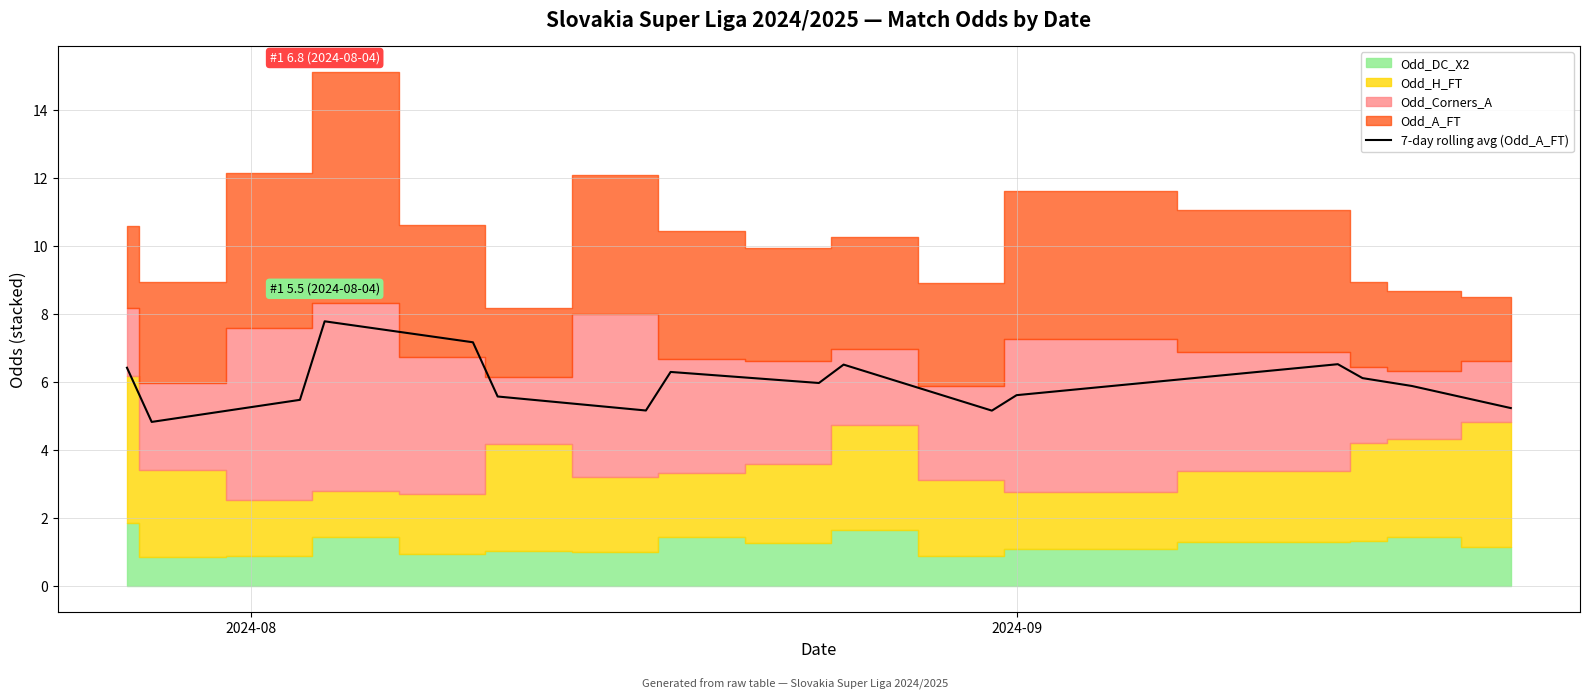

What is the value of the 12th point from the left?

5.6